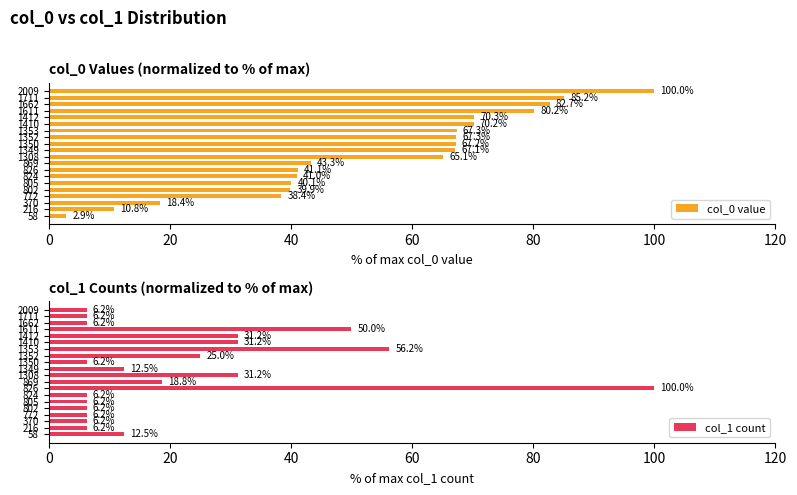

Where is col_1 count nearest to the value 53?

1611